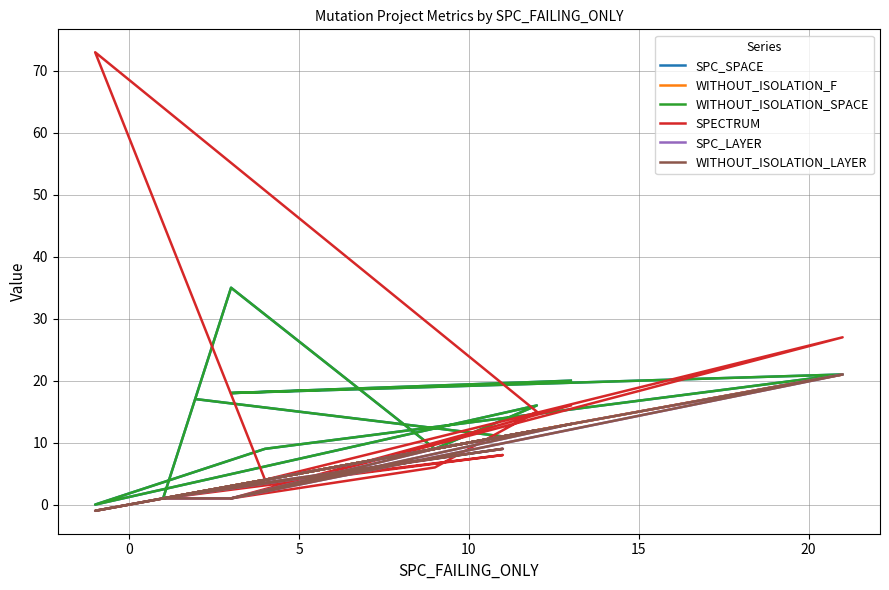

Where is the first local minimum for WITHOUT_ISOLATION_SPACE?

5